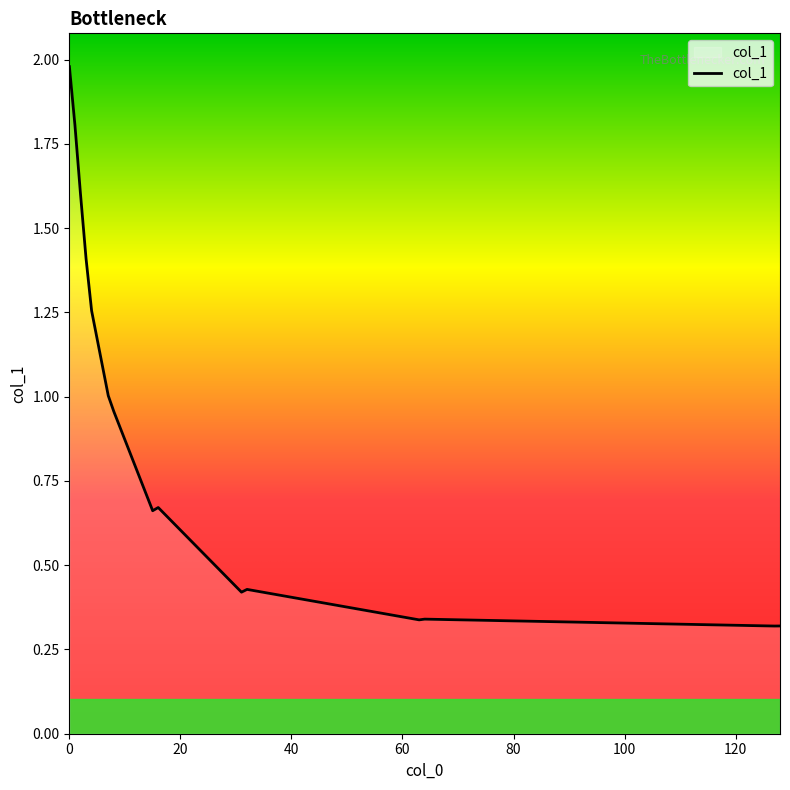

What is the difference between the maximum and minimum values?

1.7